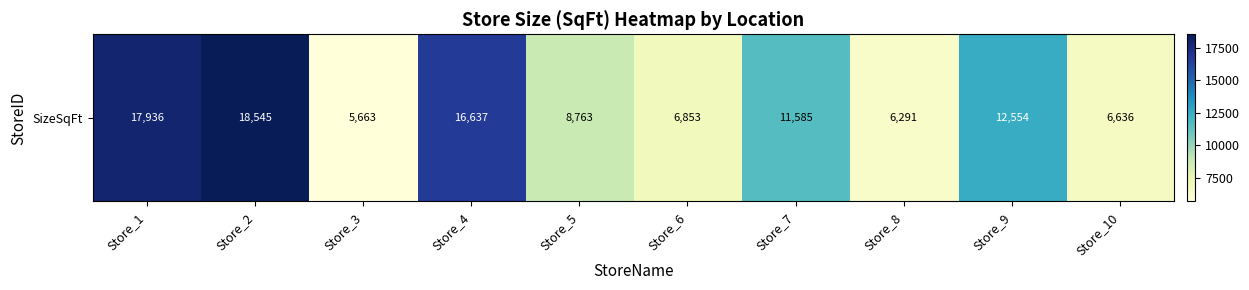

What is the sum of all values?

111463